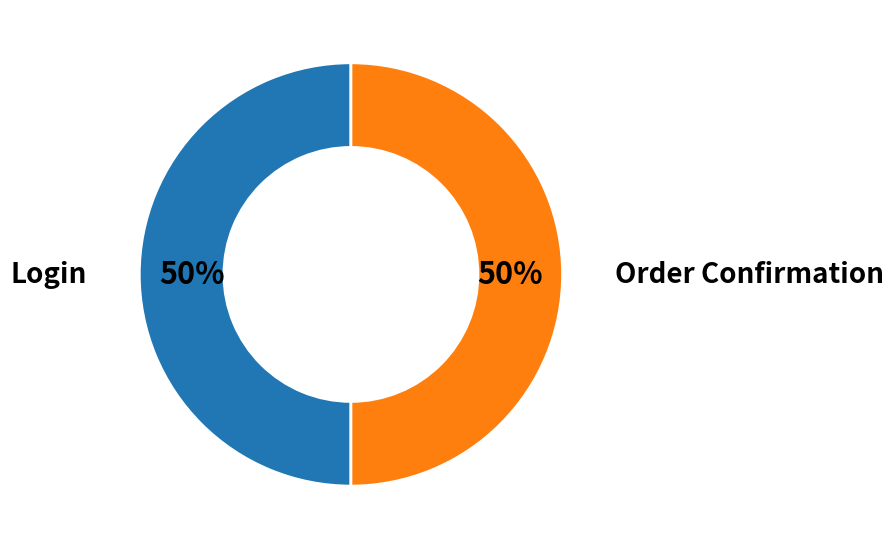

How many slices are in this pie chart?

2